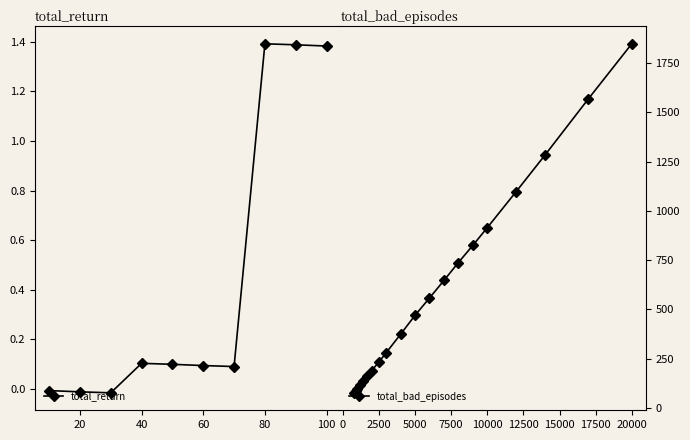

At how many categories does at least one series exceed 317?

11